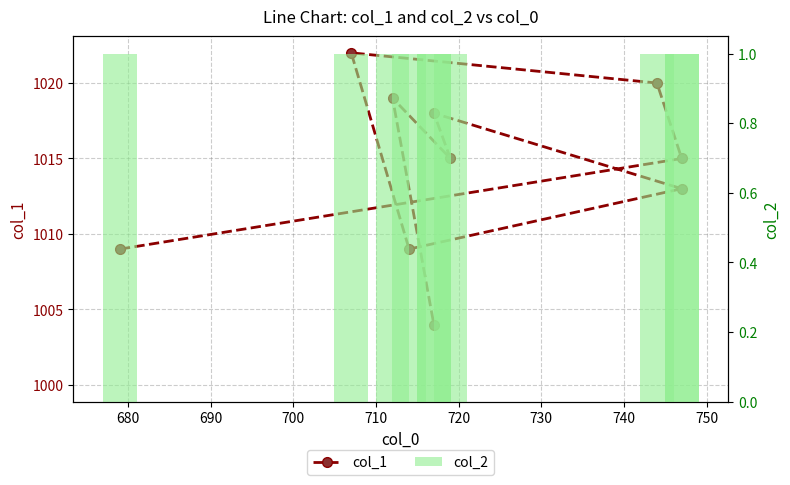

Does the chart contain stacked bars?

No